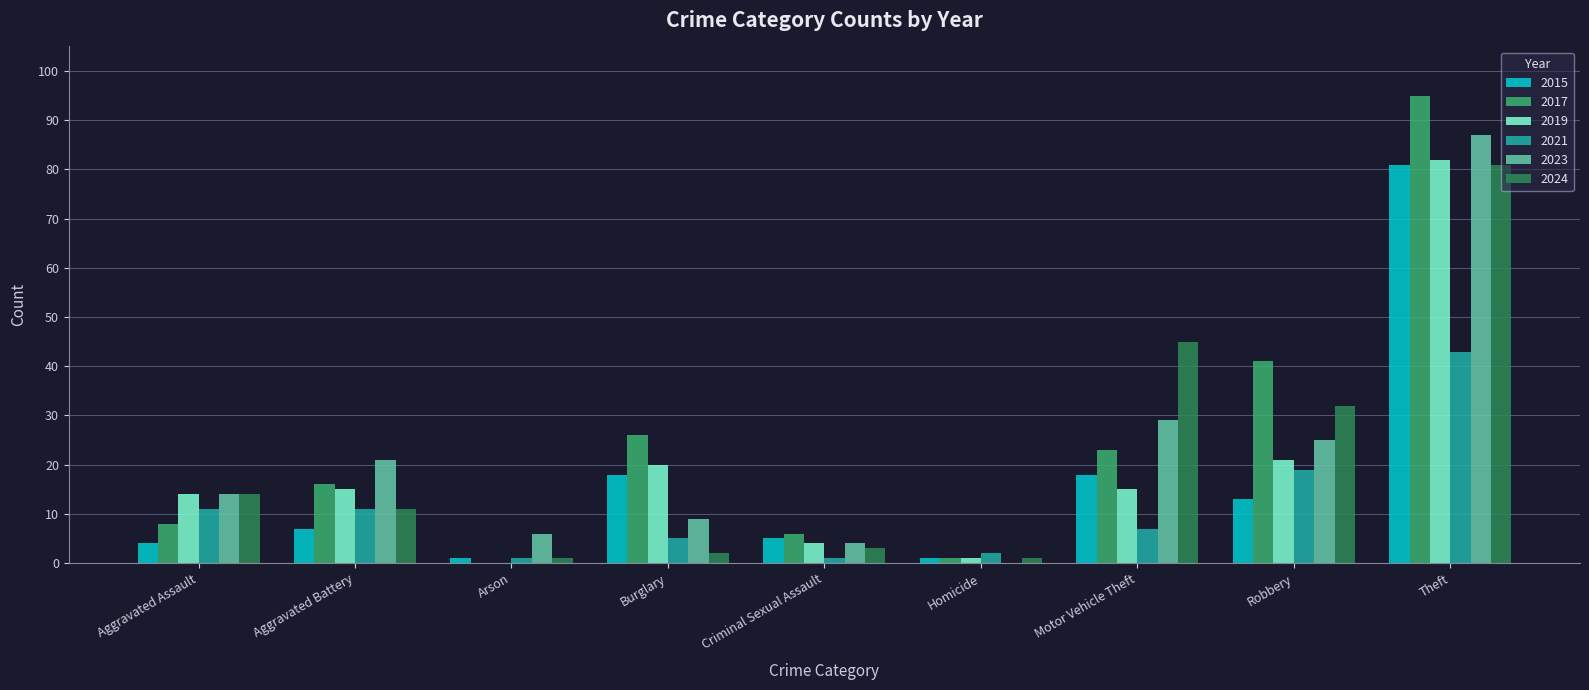

True or false: 2019 has a value of 15 at Aggravated Battery.

True